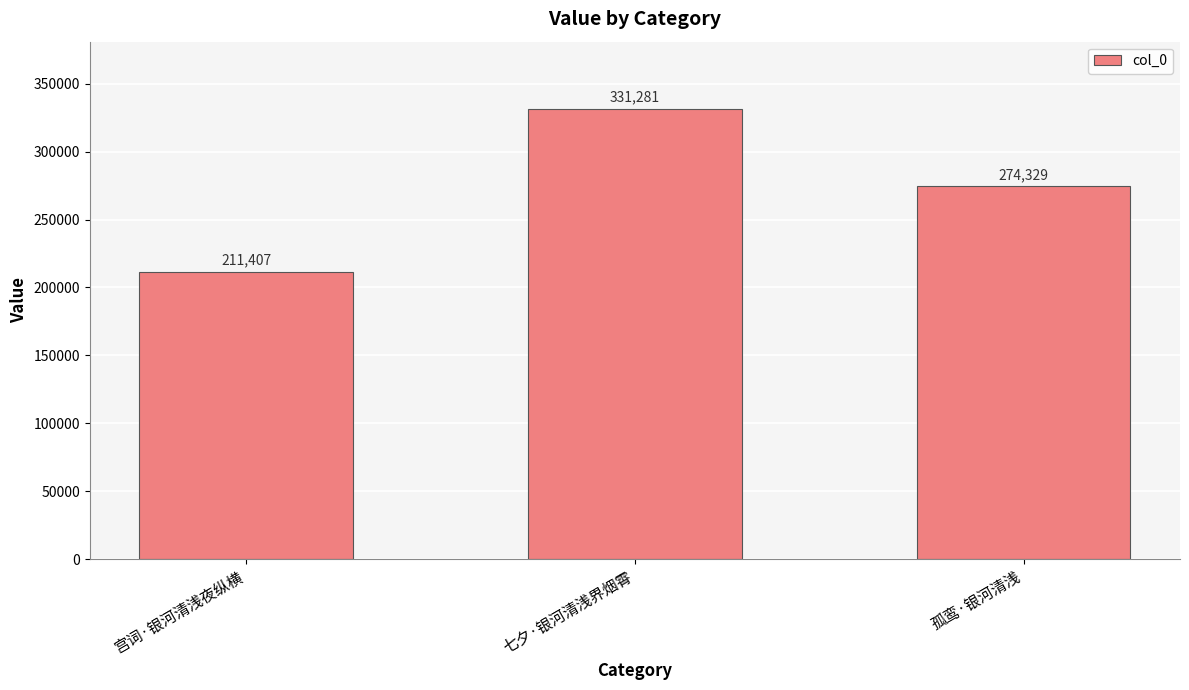

What is the difference between the maximum and minimum values?

119874